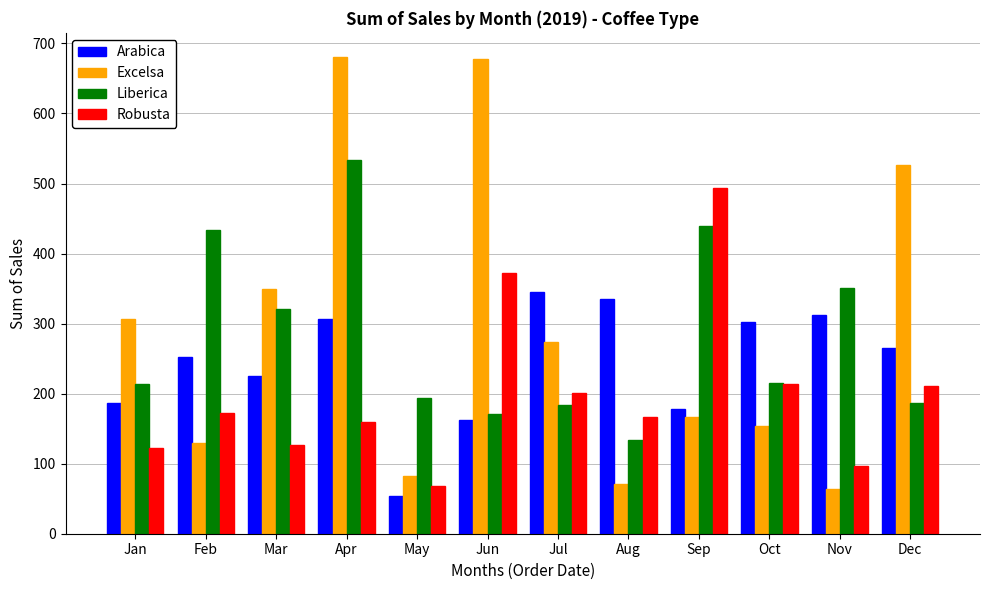

At which label is Liberica closest to 333?

Mar